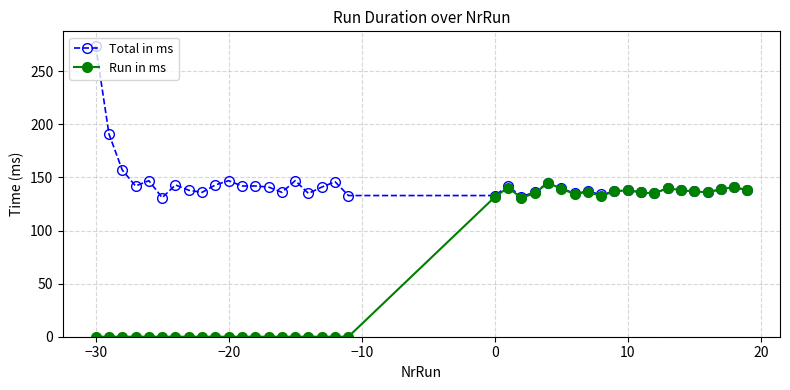

What is the value of the Total in ms point at the 17th from the left?

135.0